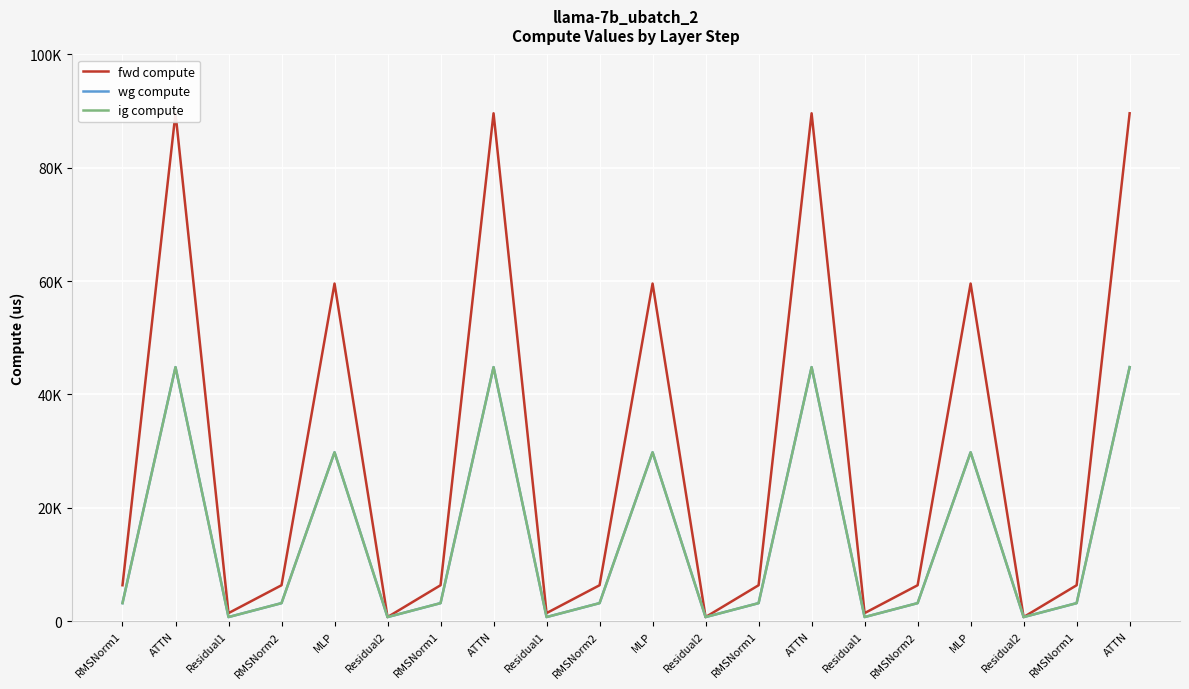

The value of ig compute at MLP is 29784.1. True or false?

True